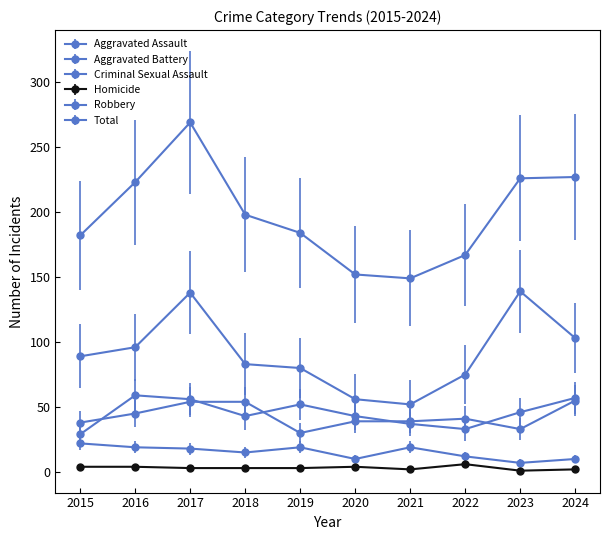

How many data points in Robbery are less than 89?

5